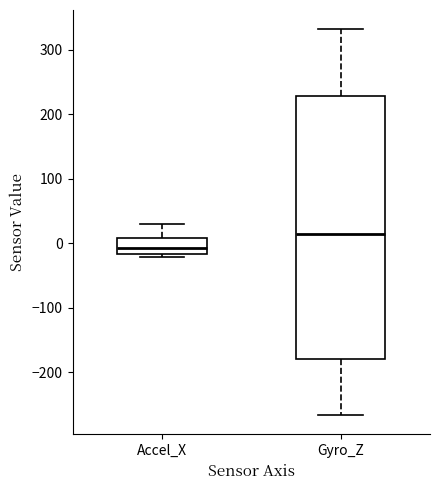

Reading left to right, transcribe this box plot: for each box, give where its median line is, the range the box spans, and where its two whiskers end, as read against the y-axis. The values are not printed on the chart, so give them approximately, as read against the axis.

Accel_X: median -10, box -20 to 10, whiskers -20 (just below the box's lower edge) to 30
Gyro_Z: median 10, box -180 to 230, whiskers -270 to 330